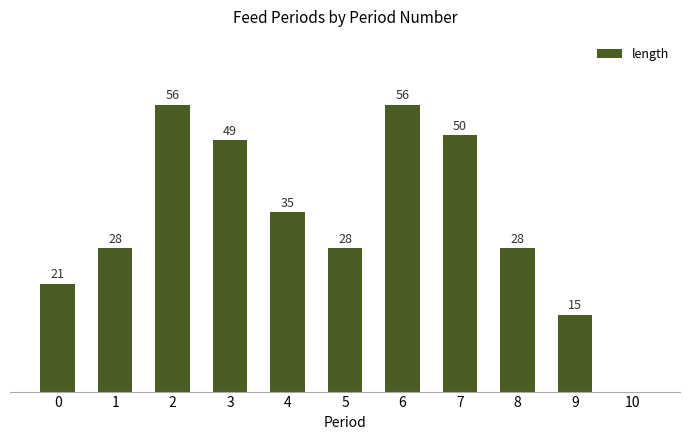

At which label does the data first exceed 28?

2